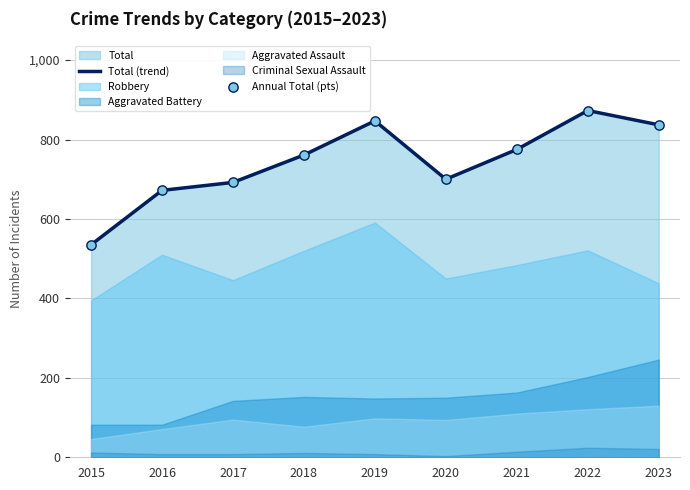

At which category is the sum across all series the highest?

2022